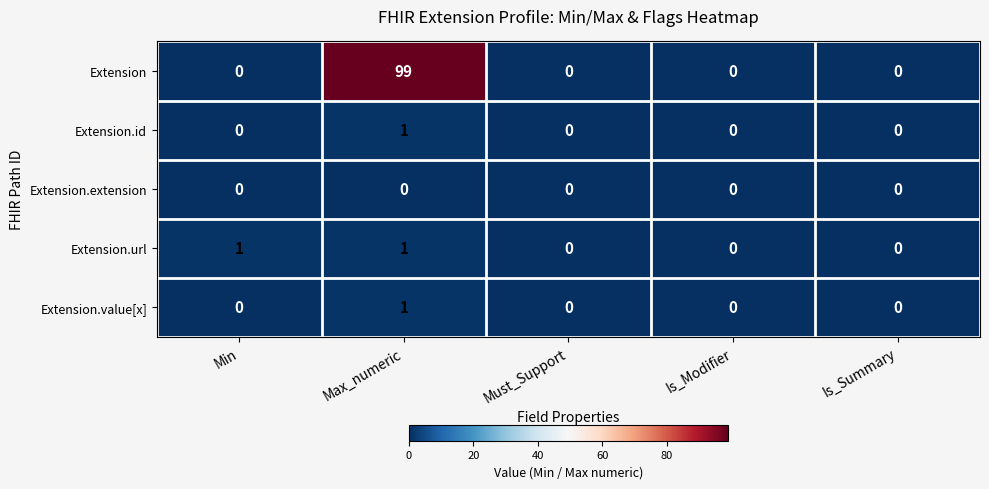

The Extension series shows 0 at Is_Summary. True or false?

True